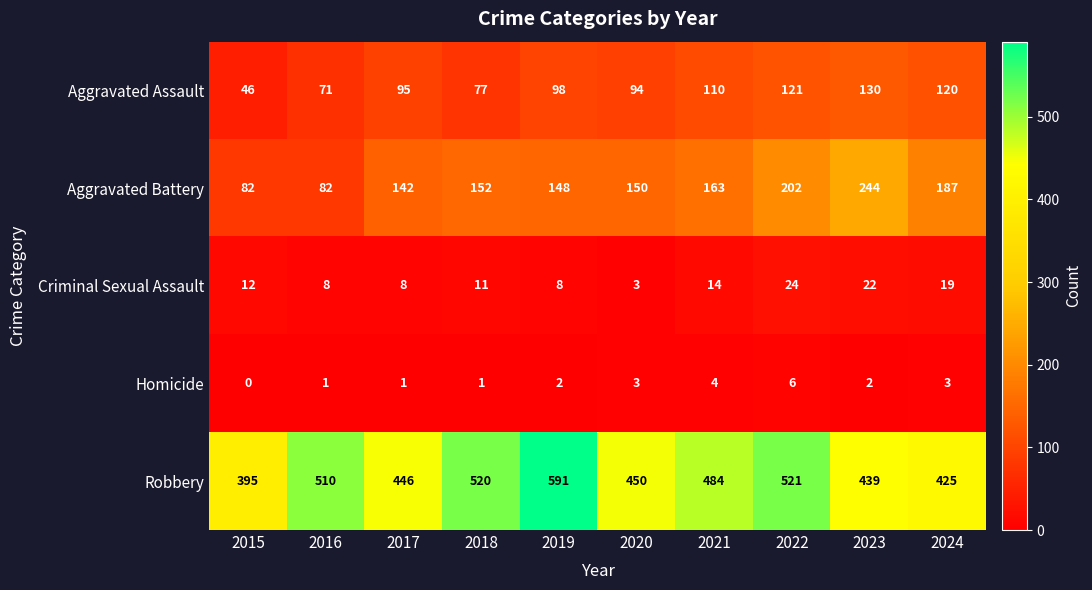

What is the spread (max minus min) of values at 2022?

515